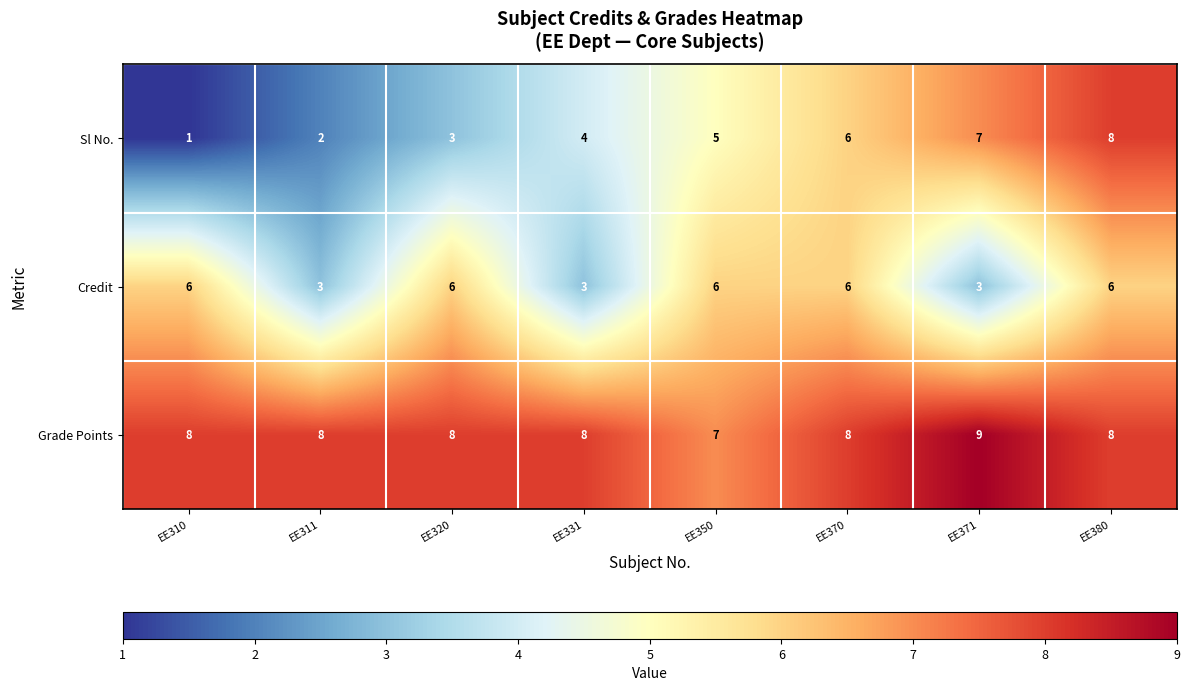

Count the Credit values in the range 3 to 6.

8